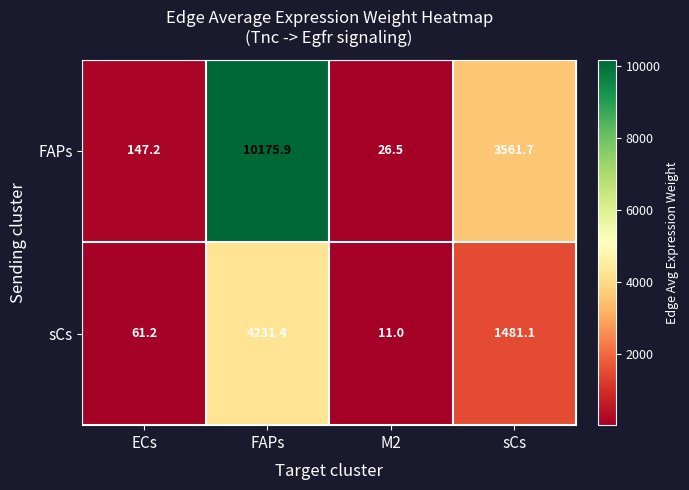

True or false: sCs has a value of 4231.4 at FAPs.

True